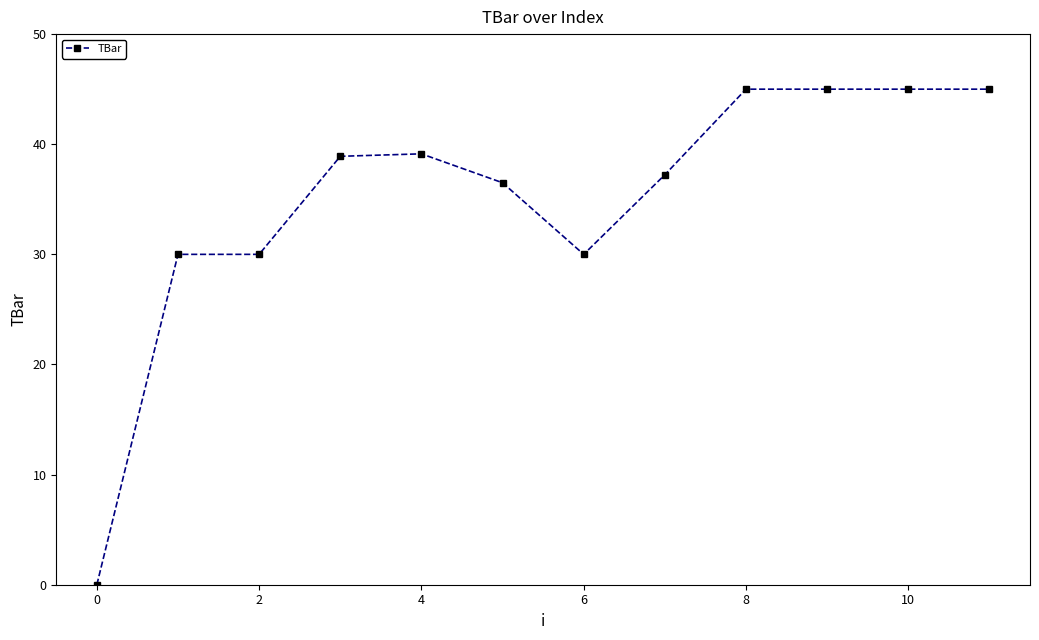

What is the greatest value displayed?

45.0